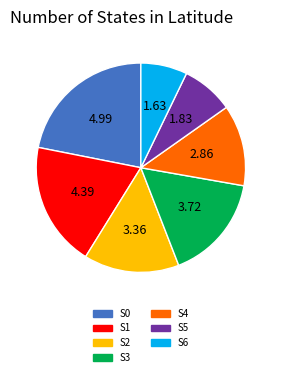

How many segments does this pie chart have?

7